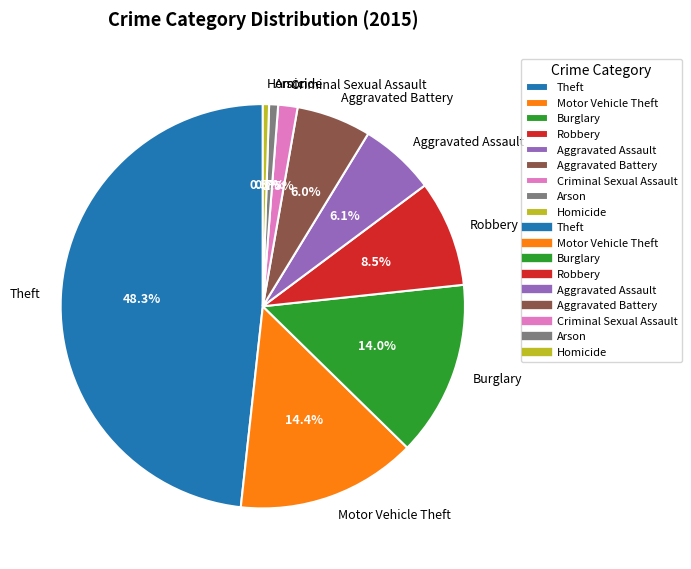

How many slices are in this pie chart?

9